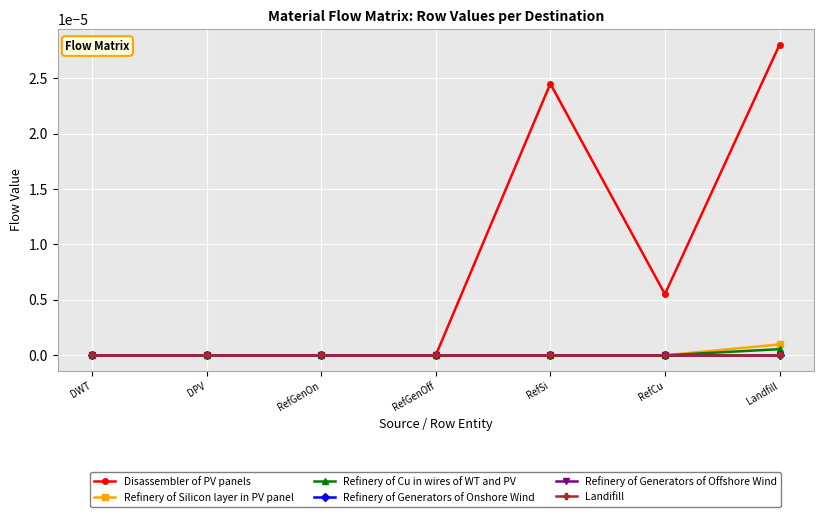

Does the chart have visible grid lines?

Yes